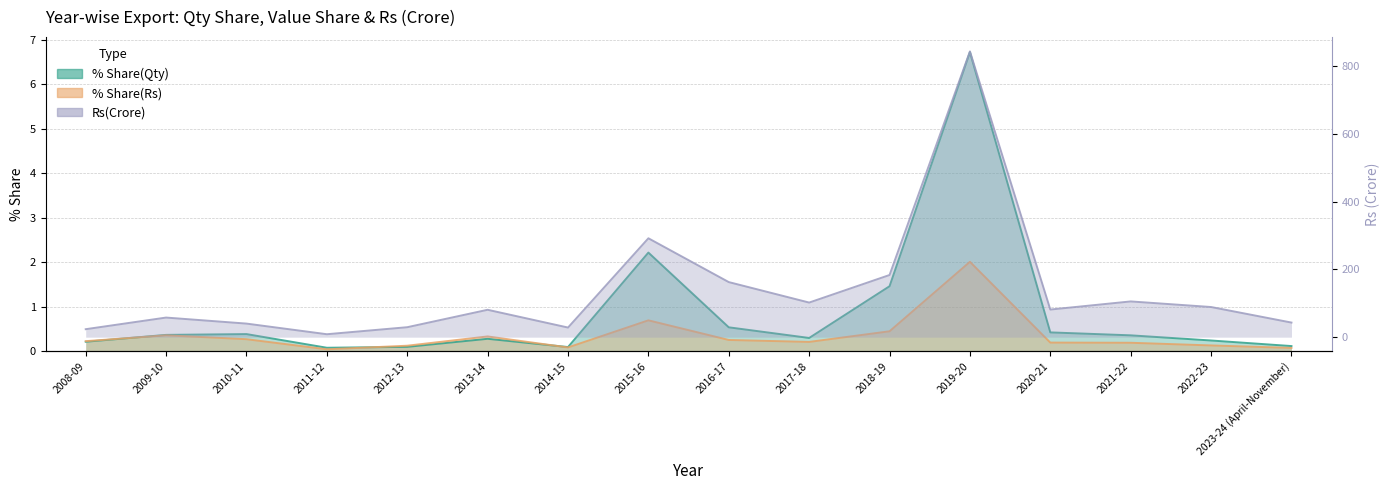

What value does the % Share(Rs) series have at 2017-18?

0.2